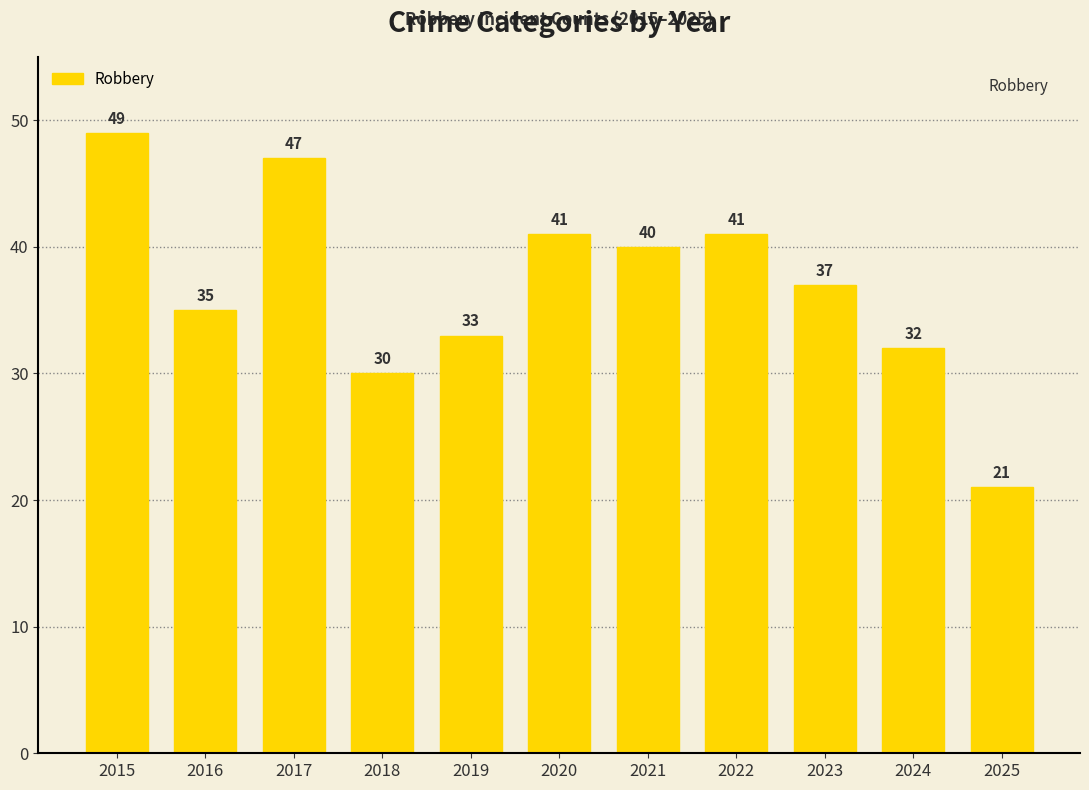

Reading left to right, transcribe all the data shown in this chart.

49	35	47	30	33	41	40	41	37	32	21